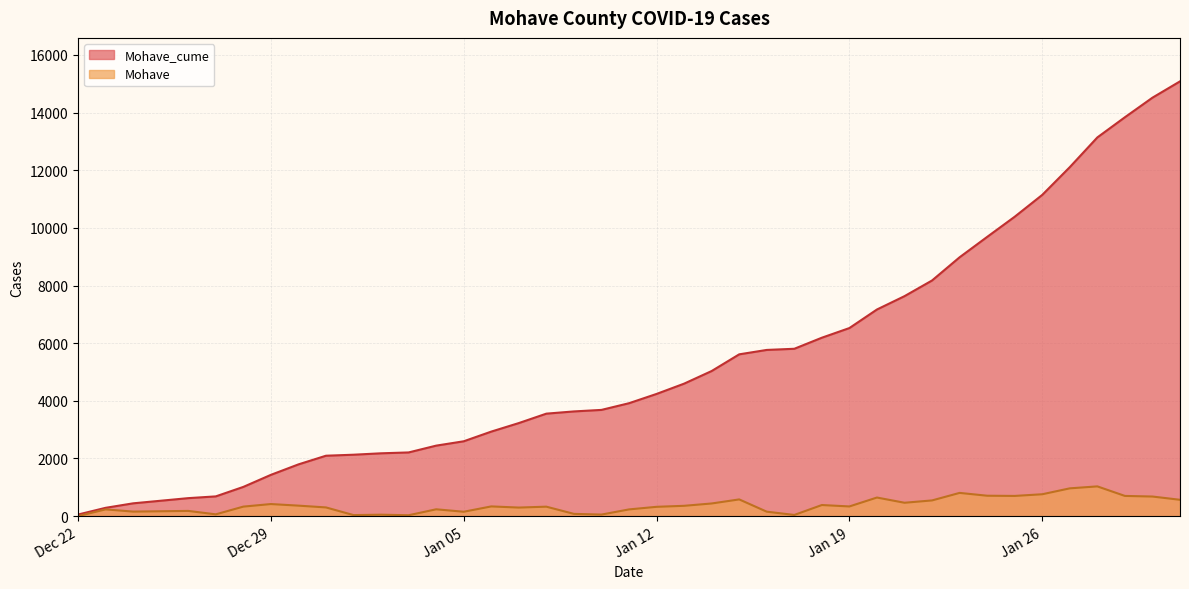

How many distinct data groups are displayed?

2